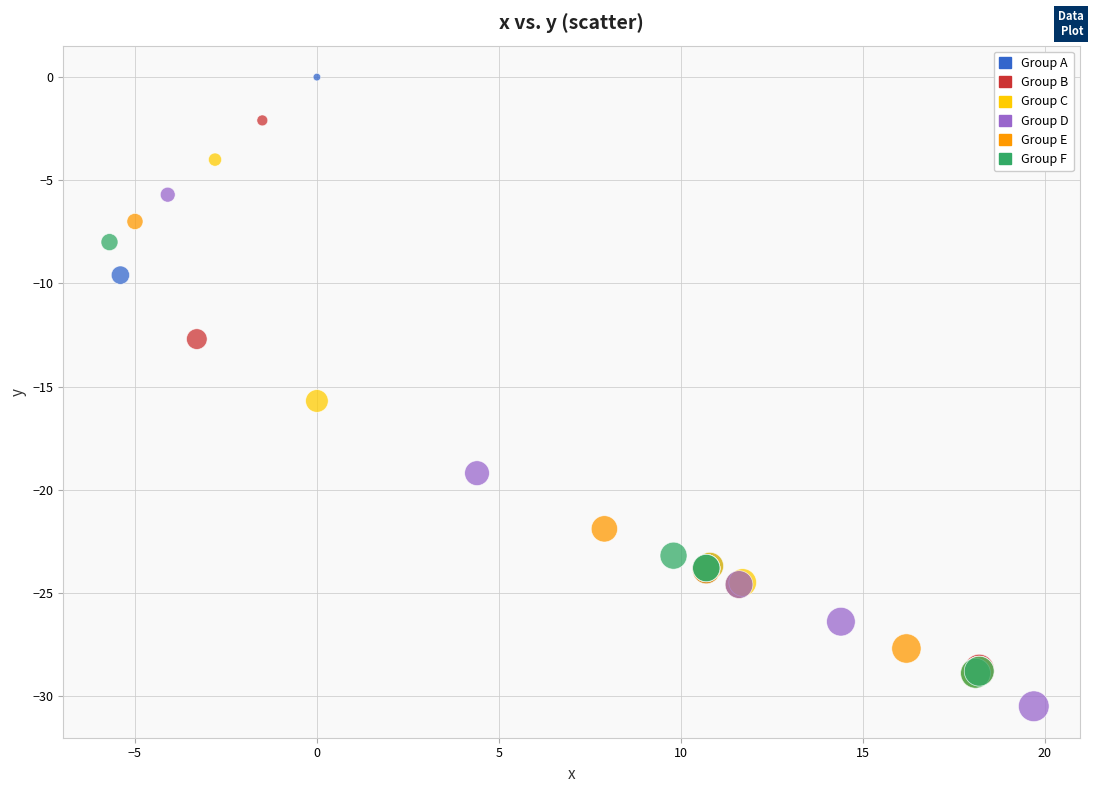

Which series reaches the maximum Y coordinate?

Group A